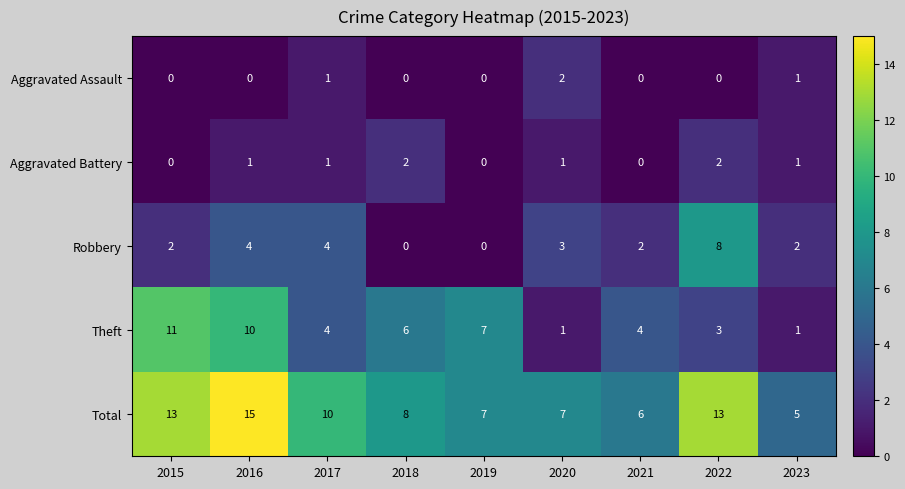

What is the sum of the Theft values at 2020 and 2016?

11